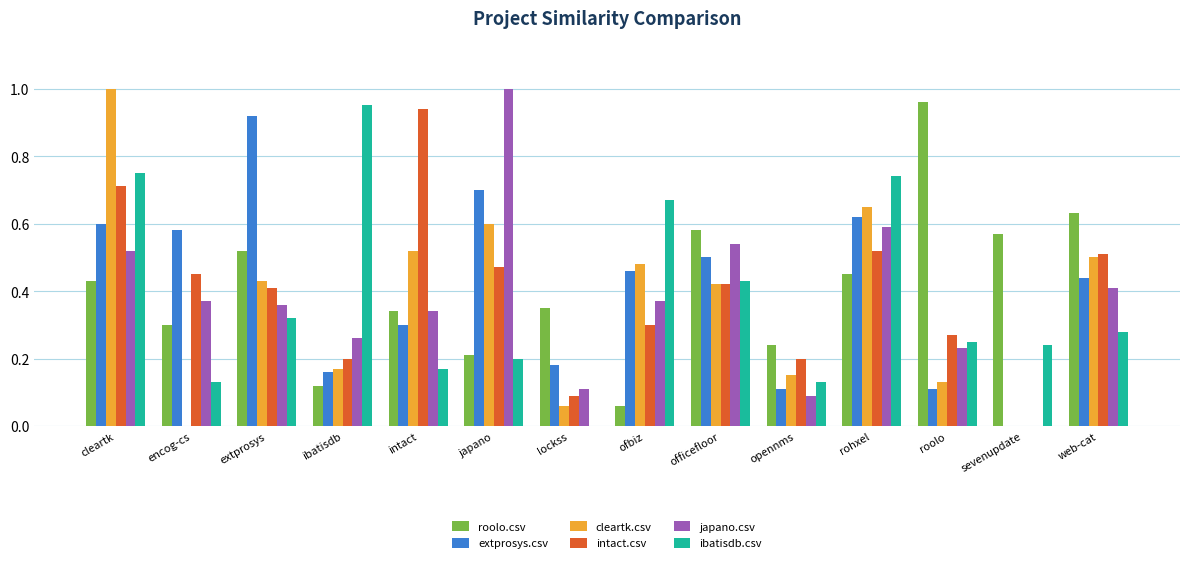

True or false: extprosys.csv has a value of 1.0 at rohxel.

False